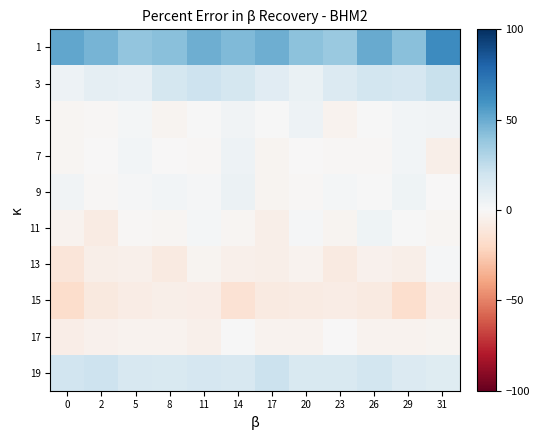

How many data points does each series have?

12